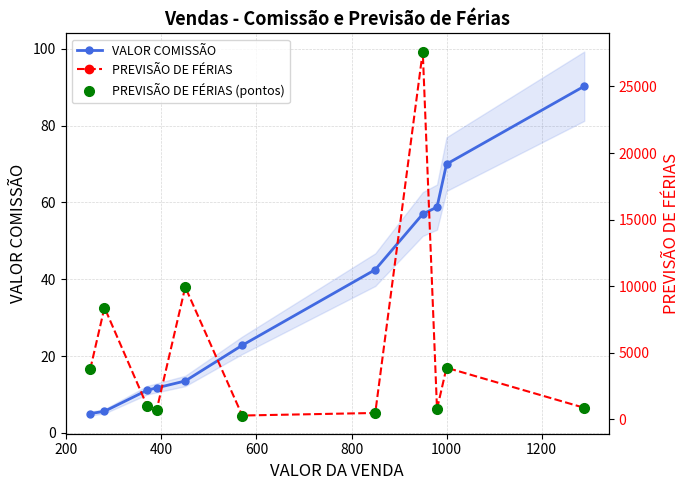

What is the value of the VALOR COMISSÃO point at the 11th from the left?

90.3